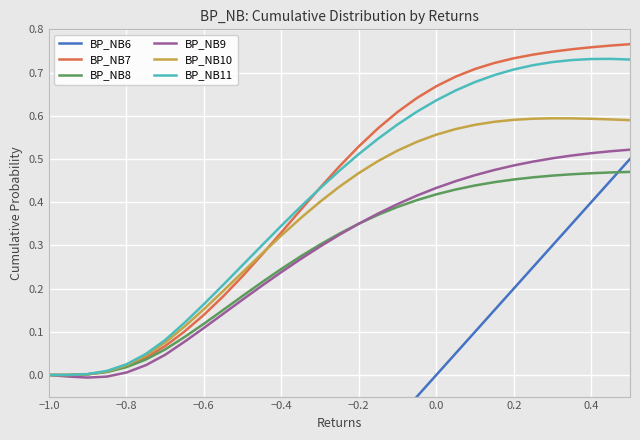

How many intersections are there between BP_NB6 and BP_NB8?

1